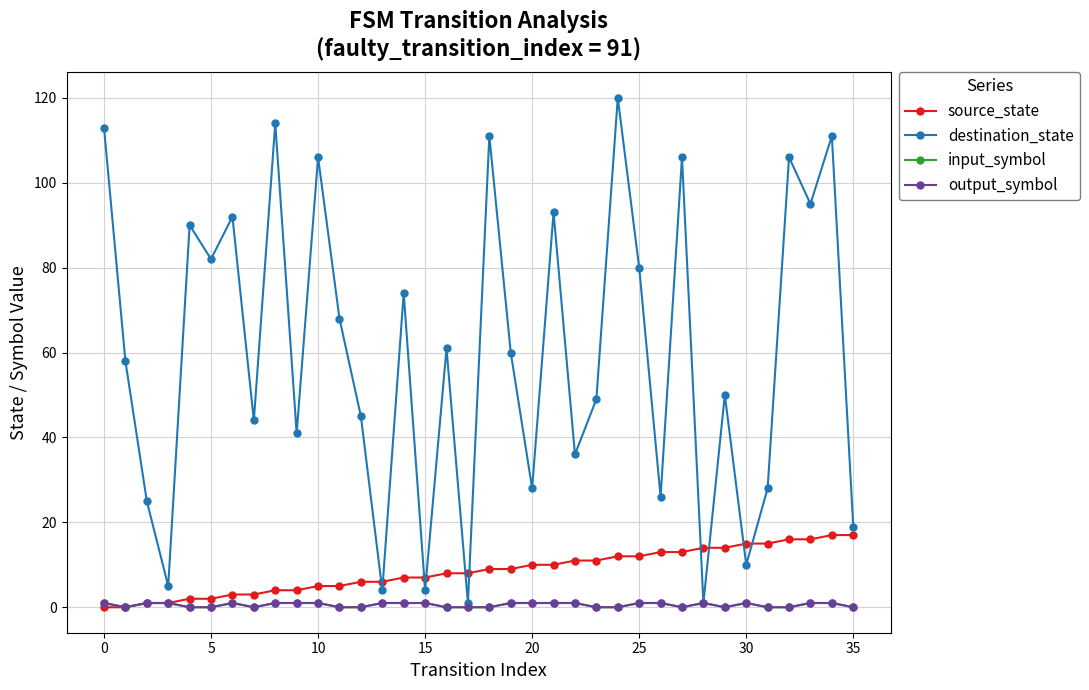

Which series has the widest spread of values?

destination_state